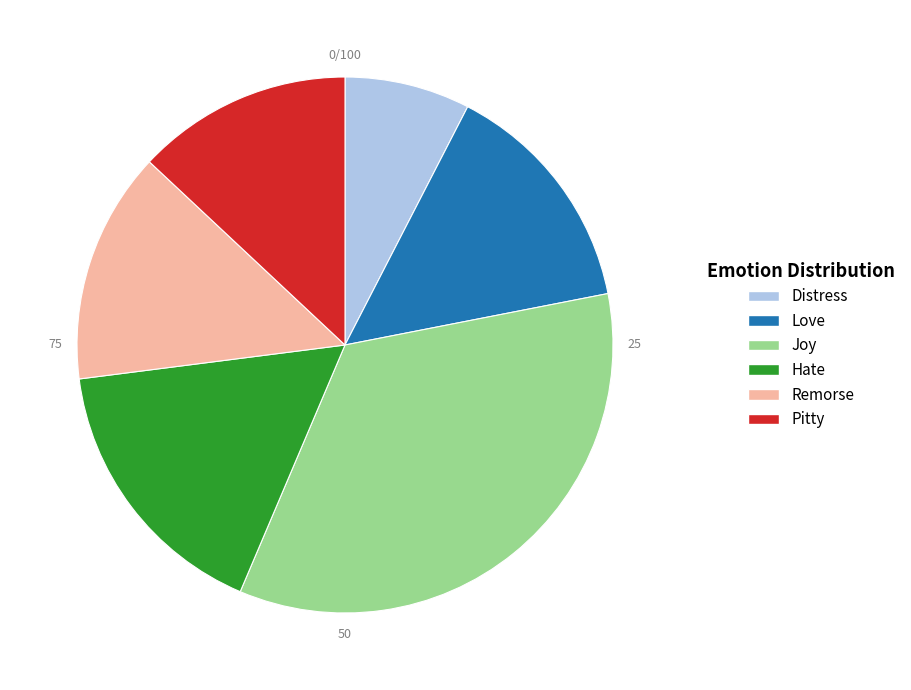

Which slice is the largest?

Joy